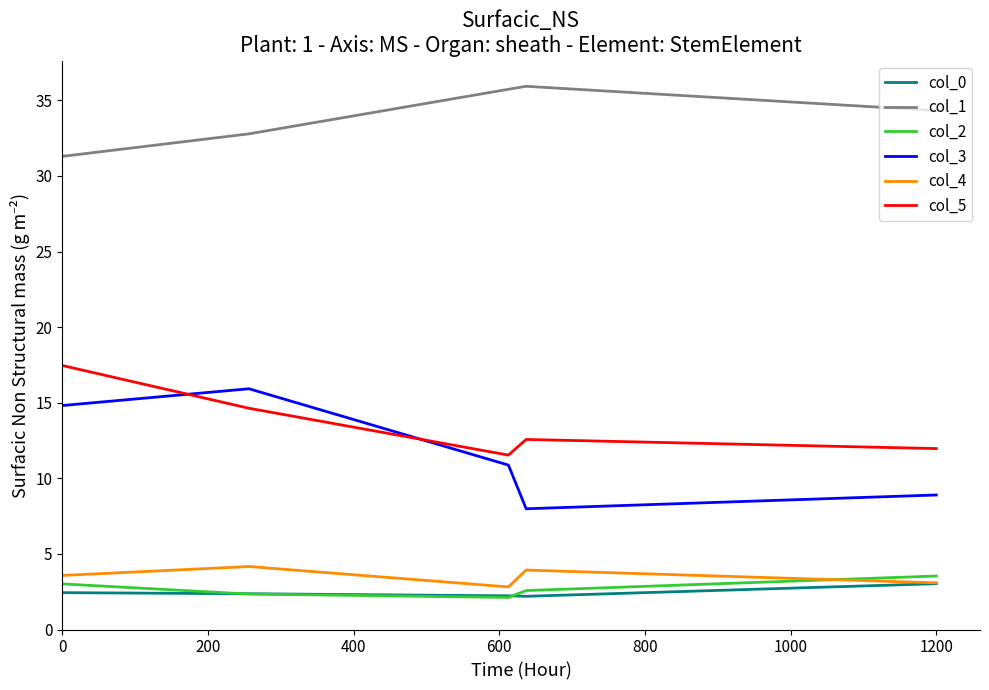

Which series has the largest total across all categories?

col_1